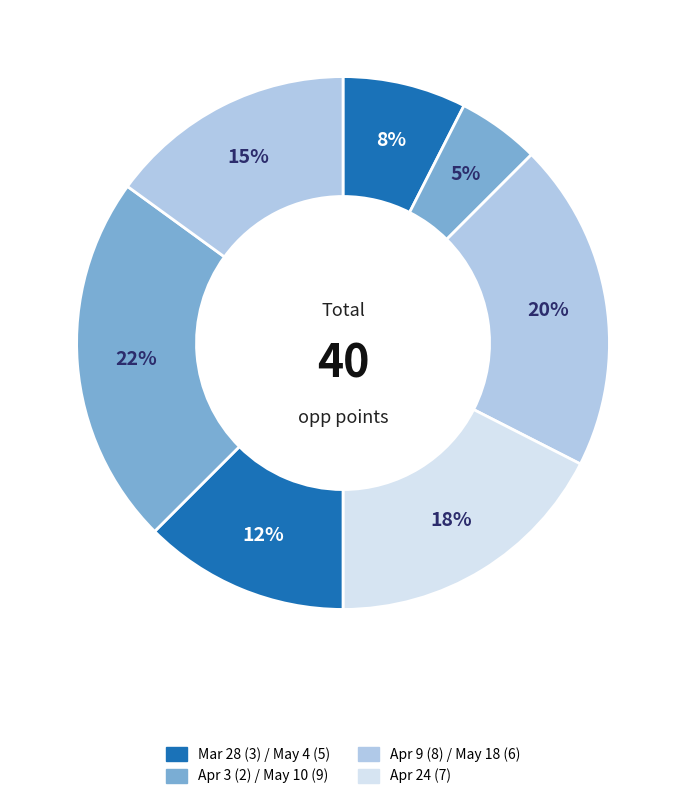

Rank the categories by value from lowest to highest.

Apr 3, Mar 28, May 4, May 18, Apr 24, Apr 9, May 10